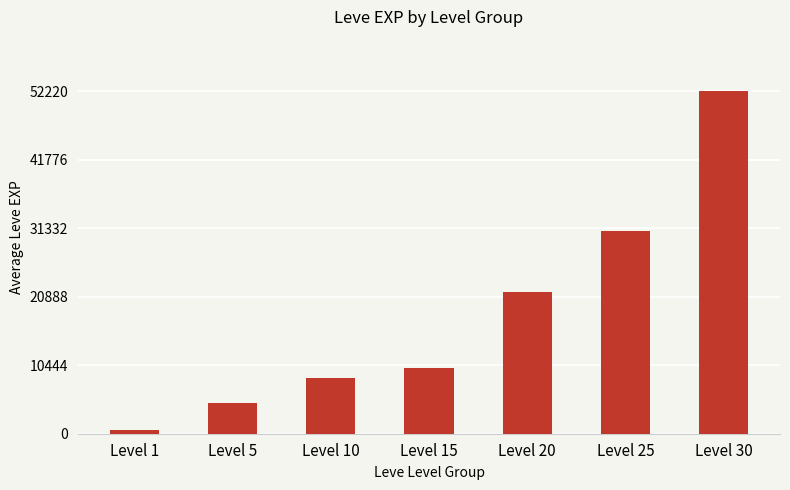

What is the smallest value displayed?

630